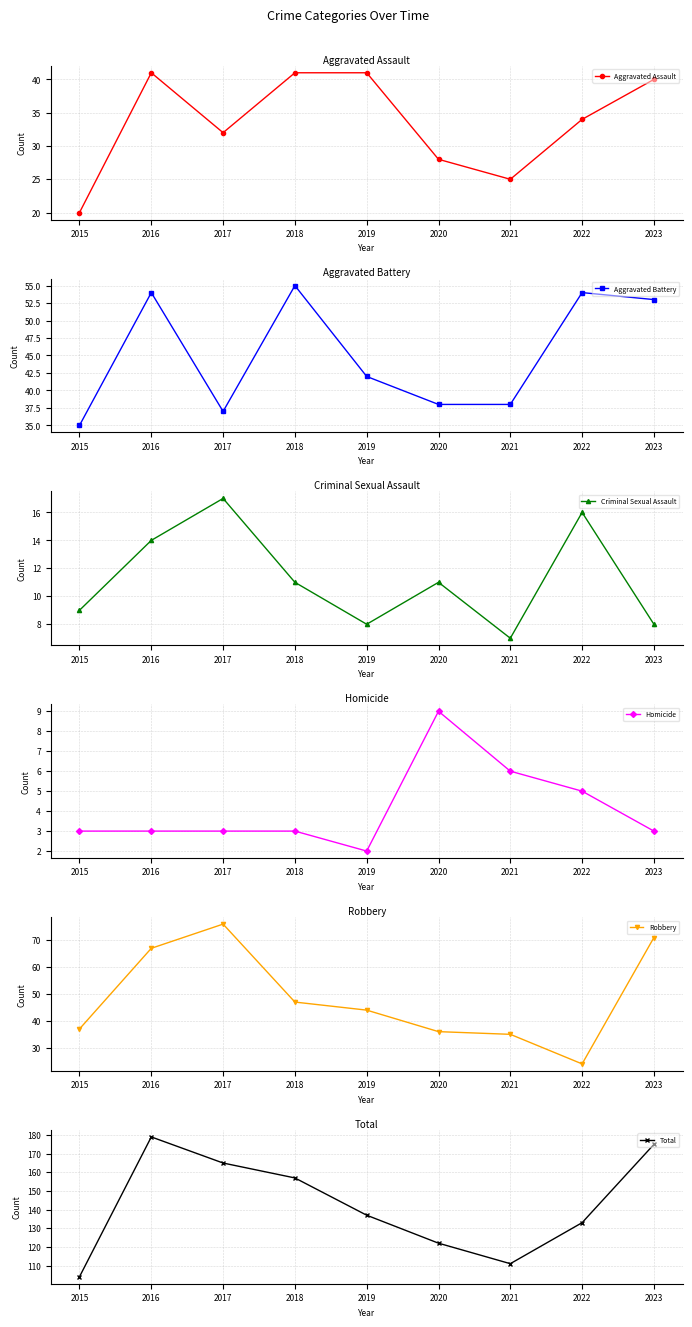

What is the value of the Aggravated Battery point at the 9th from the left?

53